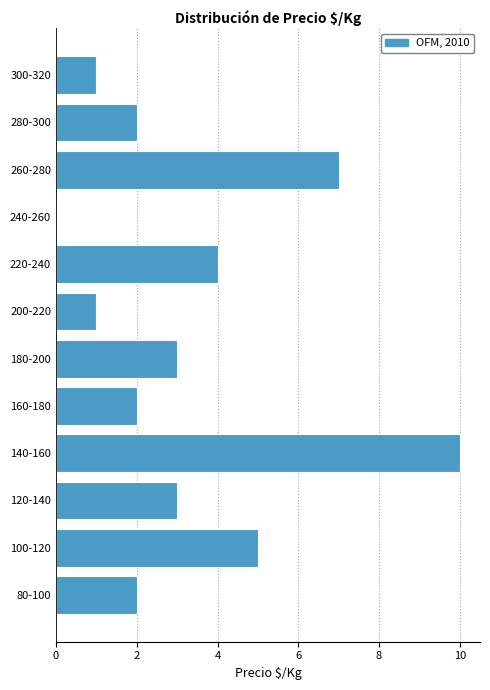

Reading bottom to top, transcribe all the data shown in this chart.

80-100=2	100-120=5	120-140=3	140-160=10	160-180=2	180-200=3	200-220=1	220-240=4	240-260=0	260-280=7	280-300=2	300-320=1